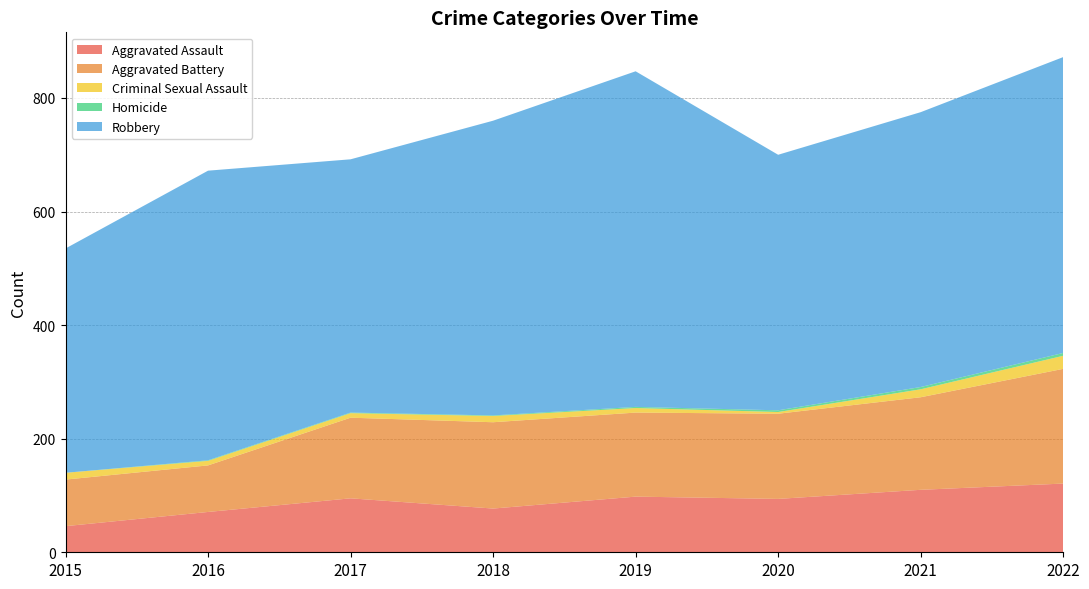

Reading left to right, extract all data points from this chart.

Aggravated Assault: 46	71	95	77	98	94	110	121
Aggravated Battery: 82	82	142	152	148	150	163	202
Criminal Sexual Assault: 12	8	8	11	8	3	14	23
Homicide: 0	1	1	1	2	3	4	5
Robbery: 395	510	446	519	591	450	484	521